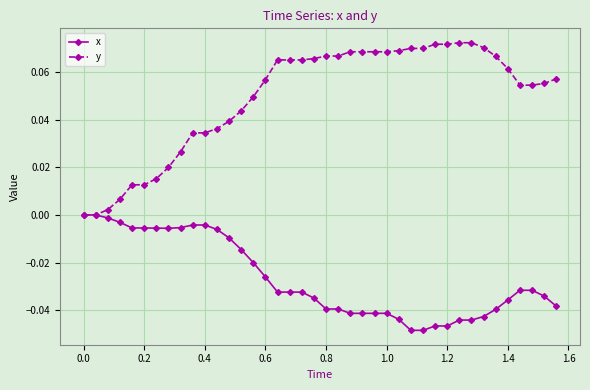

Rank the series by their average value, from lowest to highest.

x, y